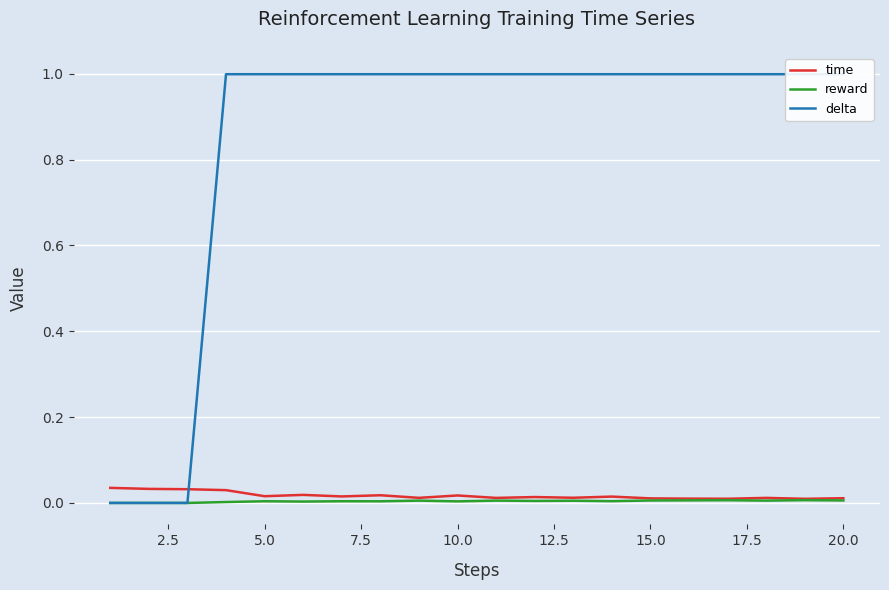

Rank the series by their maximum value, from highest to lowest.

delta, time, reward